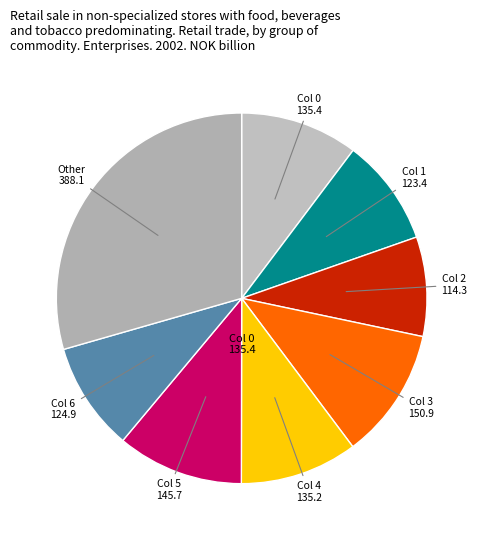

Which slice is the smallest?

2